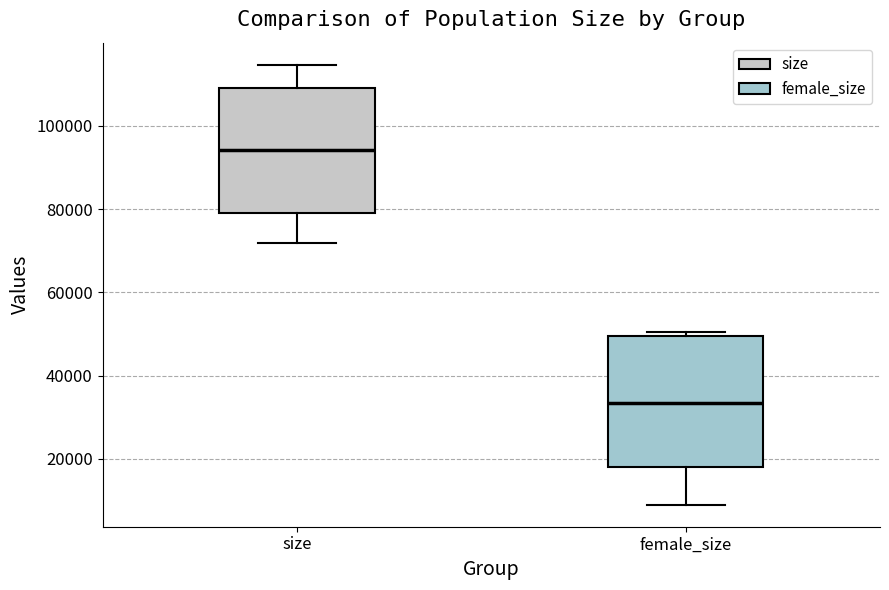

Reading left to right, transcribe this box plot: for each box, give where its median line is, the range the box spans, and where its two whiskers end, as read against the y-axis. The values are not printed on the chart, so give them approximately, as read against the axis.

size: median 94000, box 80000 to 110000, whiskers 72000 to 114000
female_size: median 34000, box 18000 to 50000, whiskers 10000 to 50000 (just above the box's upper edge)